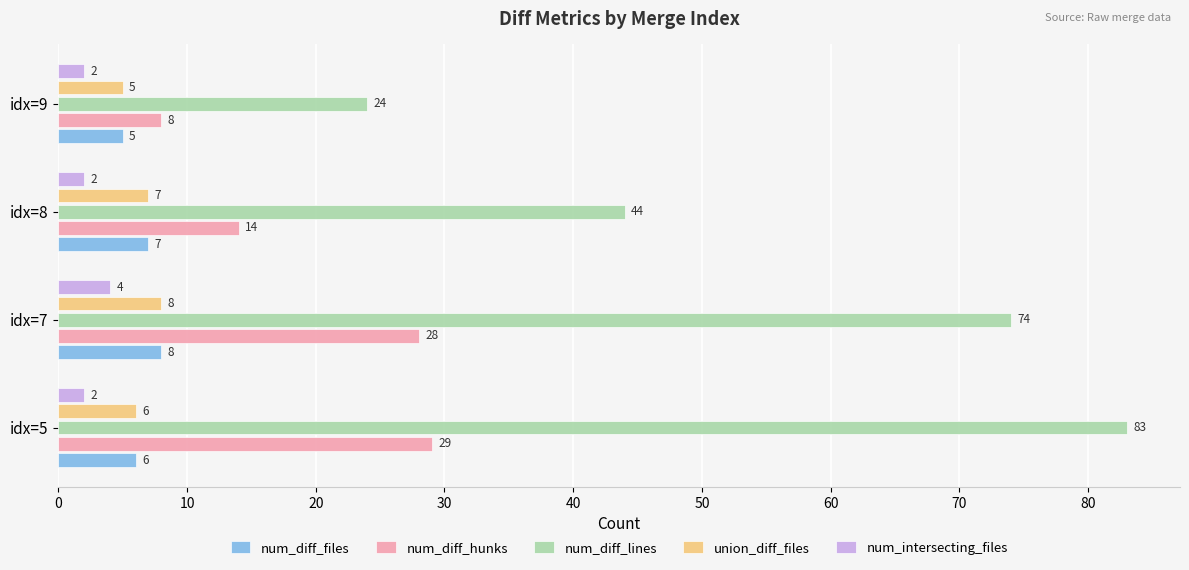

Which series changed the most between idx=5 and idx=7?

num_diff_lines